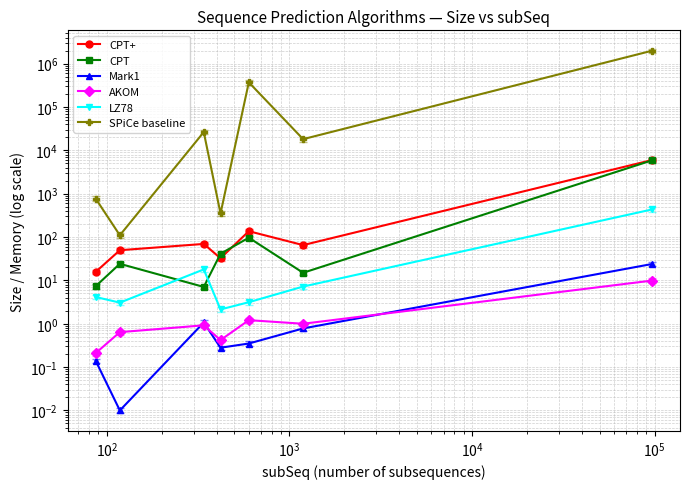

What is the value of the CPT+ point at the 4th from the left?

32.4